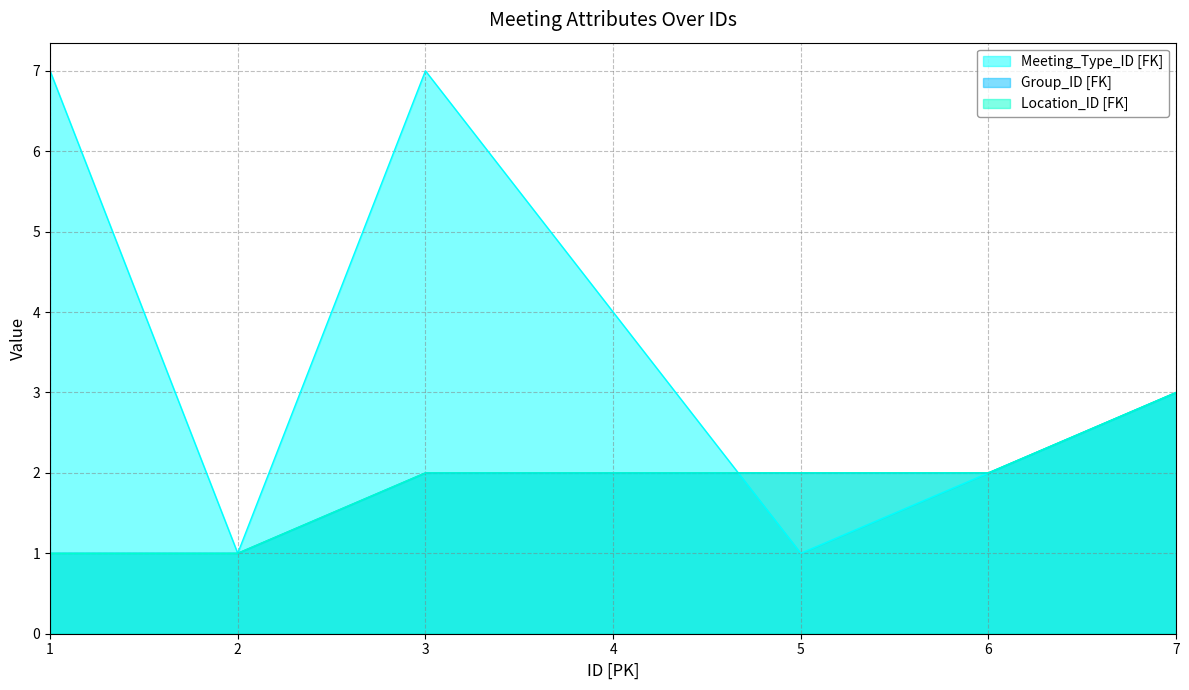

How many lines are shown in the chart?

3